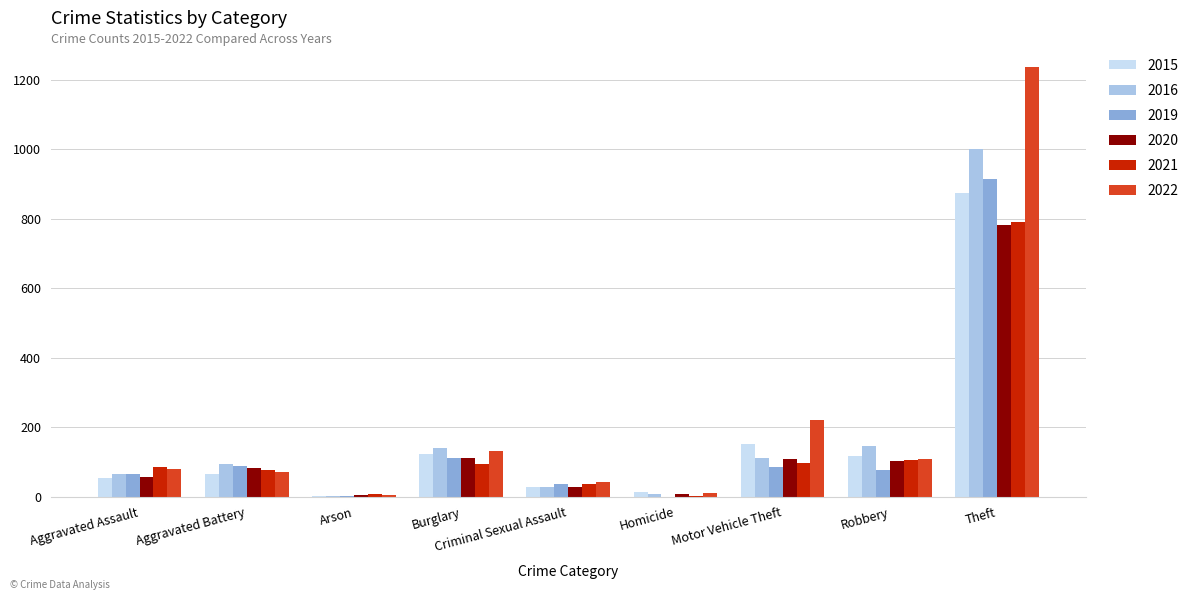

What value does the 2016 series have at Robbery?

144